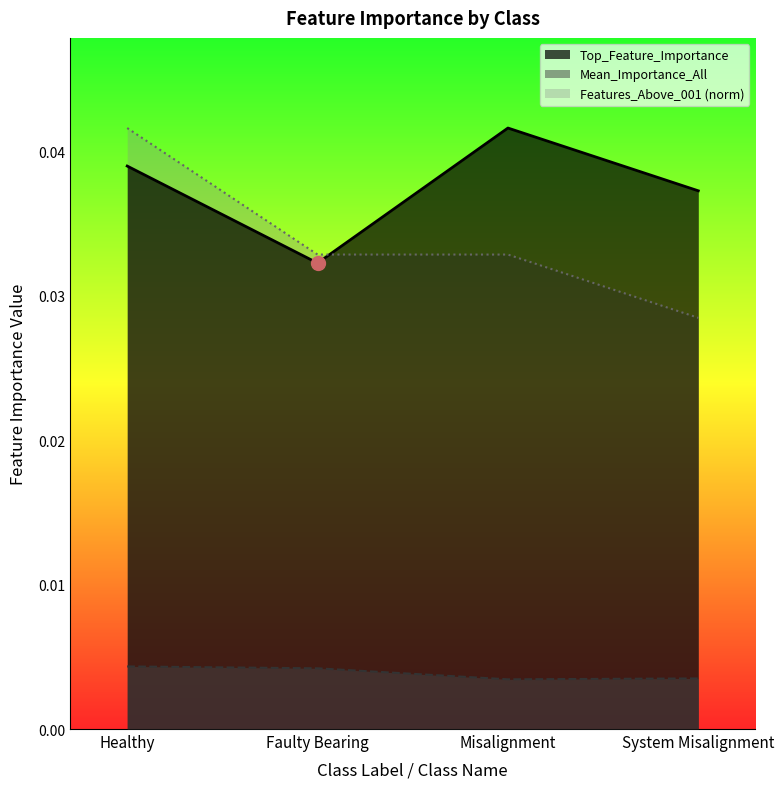

List the labels in order of Top_Feature_Importance value, smallest first.

Faulty Bearing, System Misalignment, Healthy, Misalignment